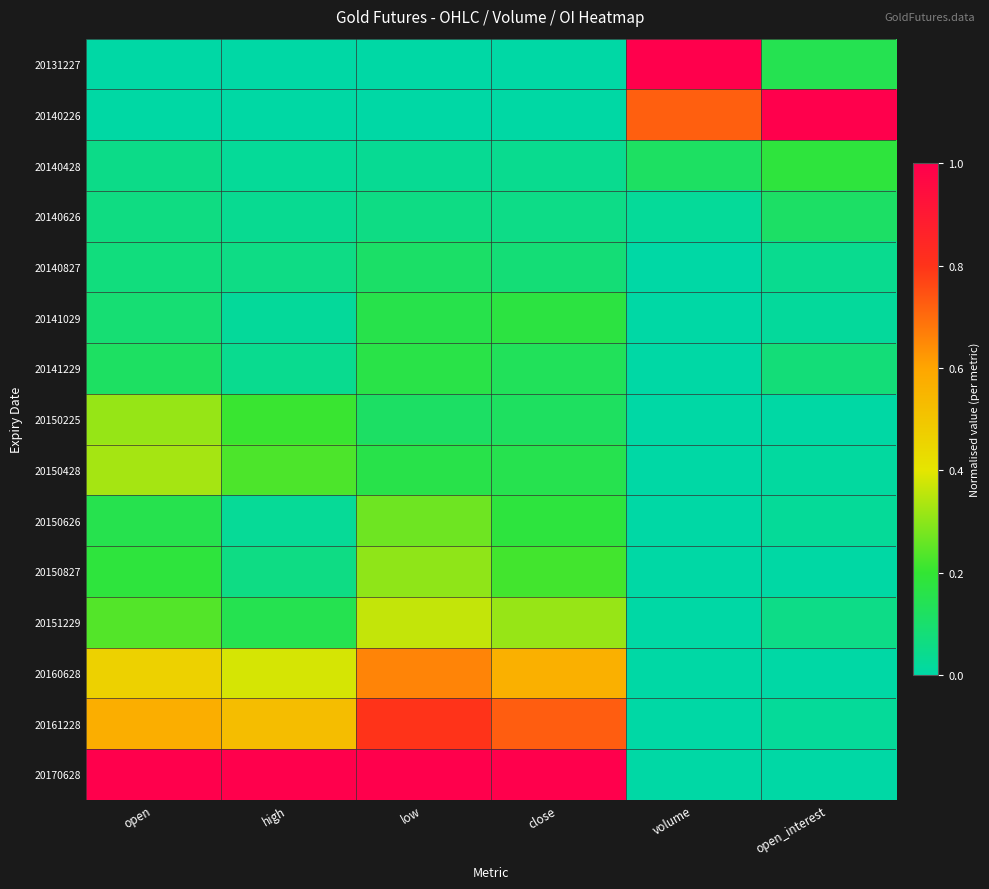

At how many categories does at least one series exceed 0?

6